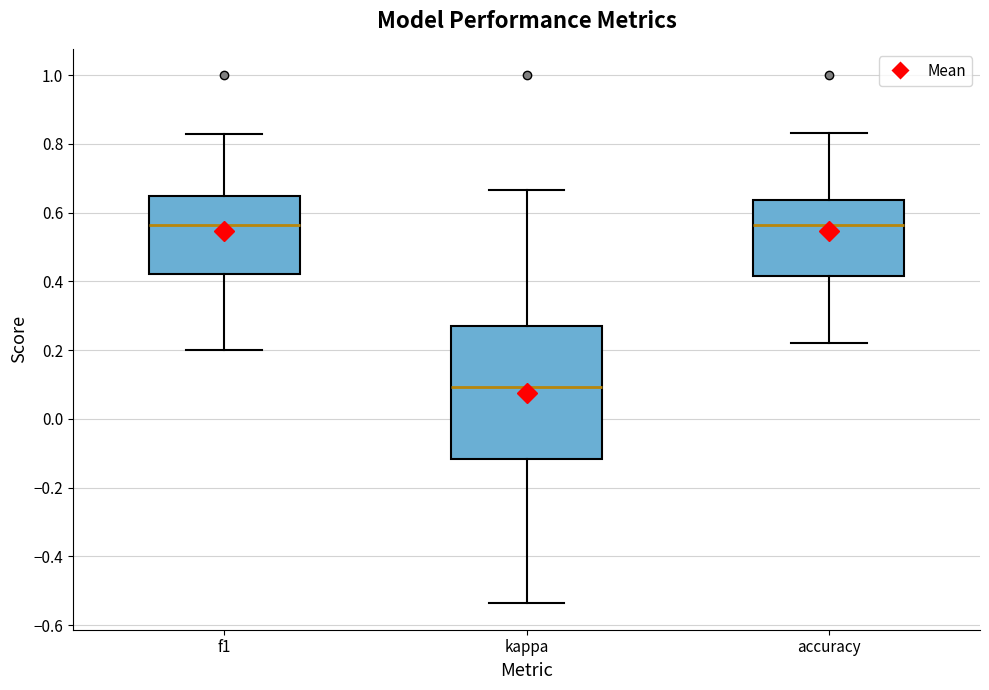

Comparing the boxes themselves (not the whiskers), which one is the tallest?

kappa